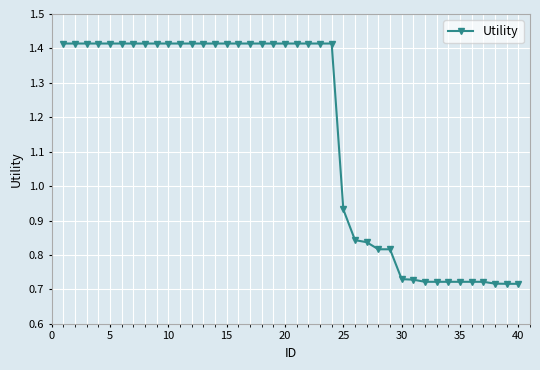

What is the average value?

1.2